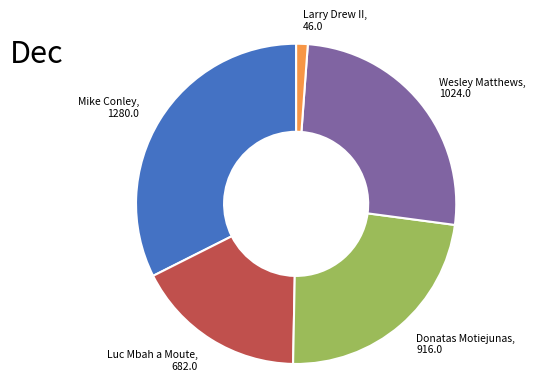

True or false: Mike Conley accounts for 46% of the total.

False